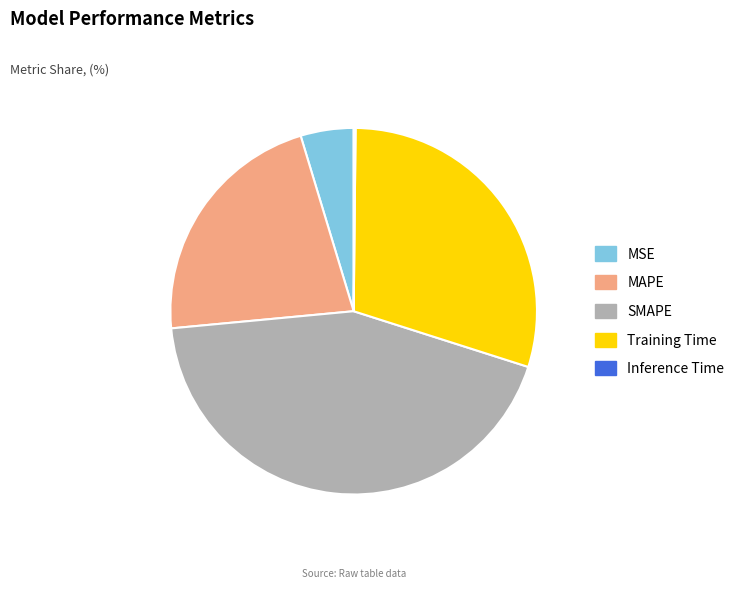

Which slice is the largest?

SMAPE